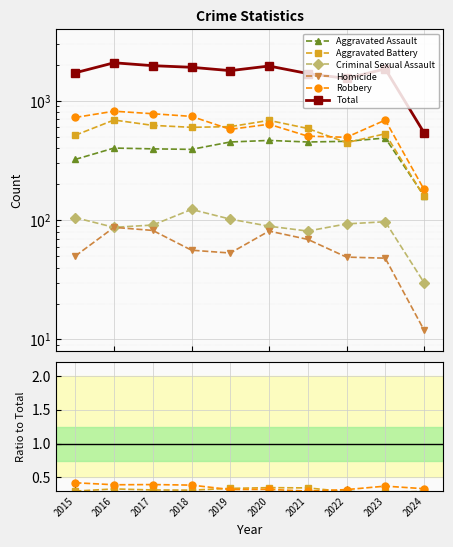

Reading right to left, what are all the values shown in this chart?

Aggravated Assault: 0.3	0.3	0.3	0.3	0.2	0.3	0.2	0.2	0.2	0.2
Aggravated Battery: 0.3	0.3	0.3	0.3	0.4	0.3	0.3	0.3	0.3	0.3
Criminal Sexual Assault: 0.1	0.1	0.1	0.0	0.0	0.1	0.1	0.0	0.0	0.1
Homicide: 0.0	0.0	0.0	0.0	0.0	0.0	0.0	0.0	0.0	0.0
Robbery: 0.3	0.4	0.3	0.3	0.3	0.3	0.4	0.4	0.4	0.4
Total: 541.0	1853.0	1541.0	1695.0	1959.0	1792.0	1912.0	1972.0	2086.0	1719.0